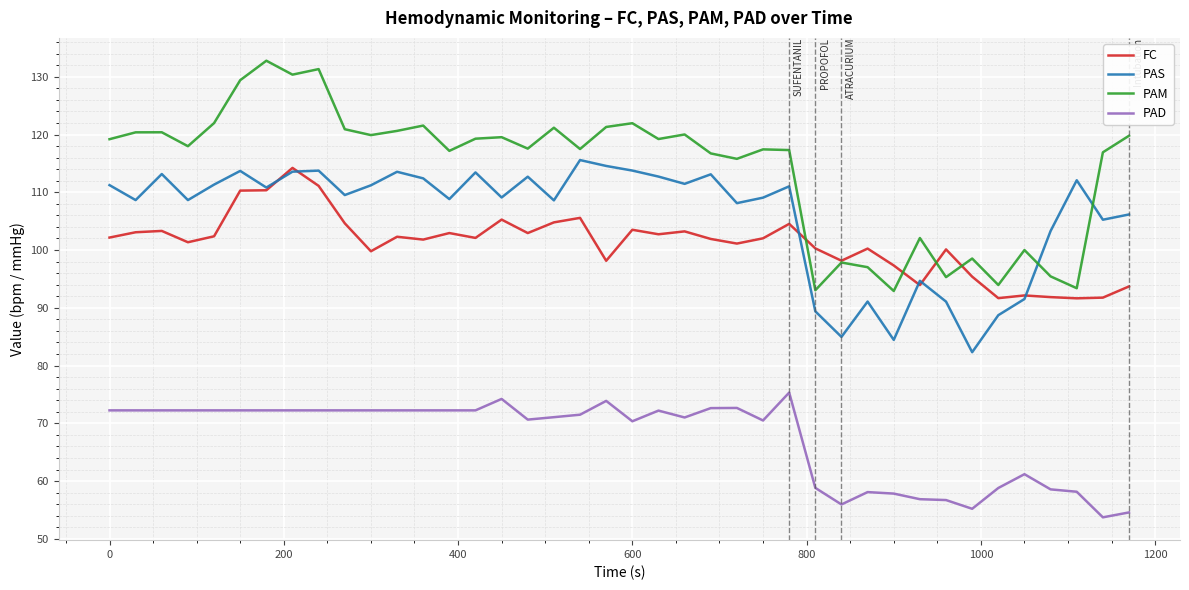

Which series has the largest total across all categories?

PAM